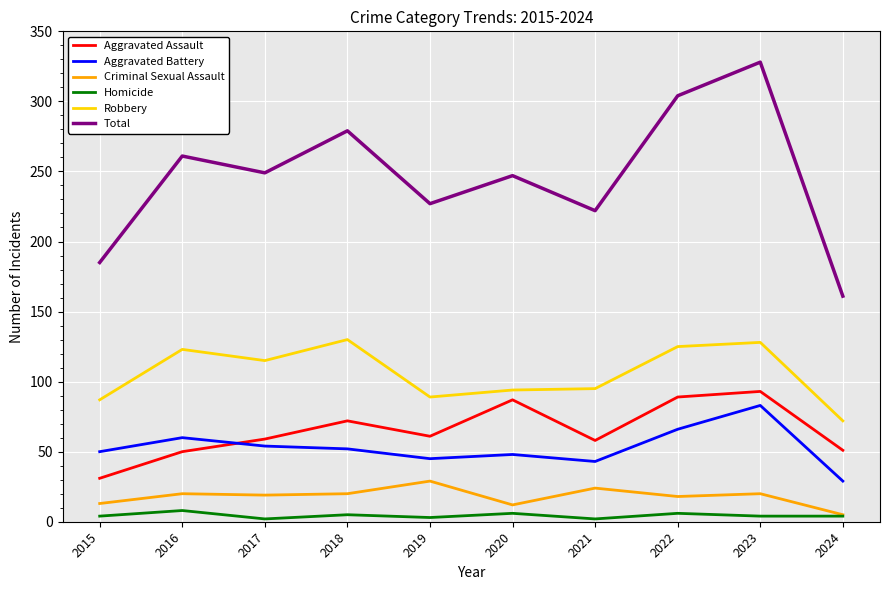

Which series has the largest total across all categories?

Total